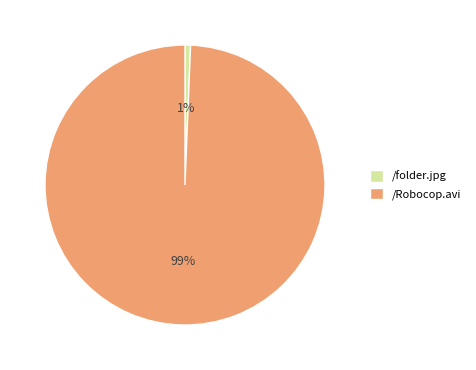

Which has a higher value, /folder.jpg or /Robocop.avi?

/Robocop.avi